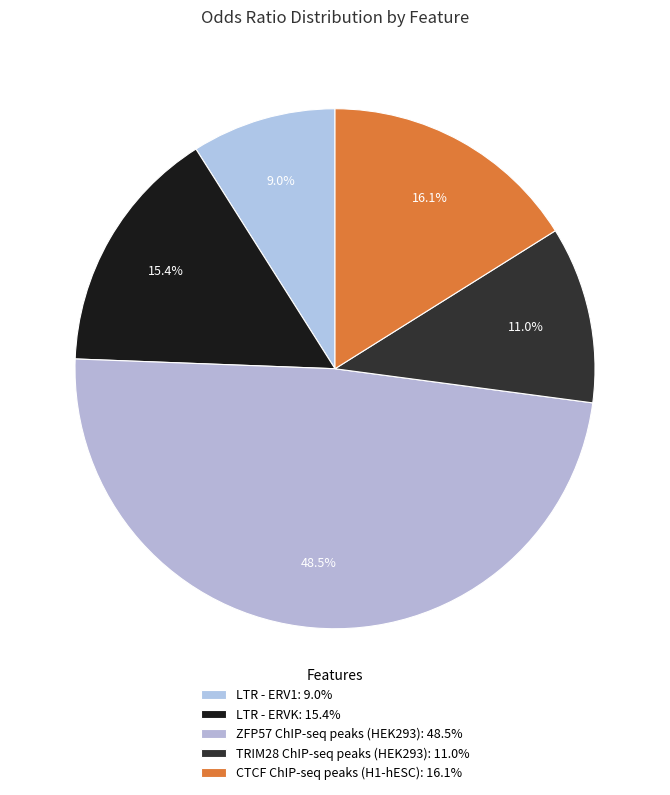

Is there a majority slice in this chart?

No